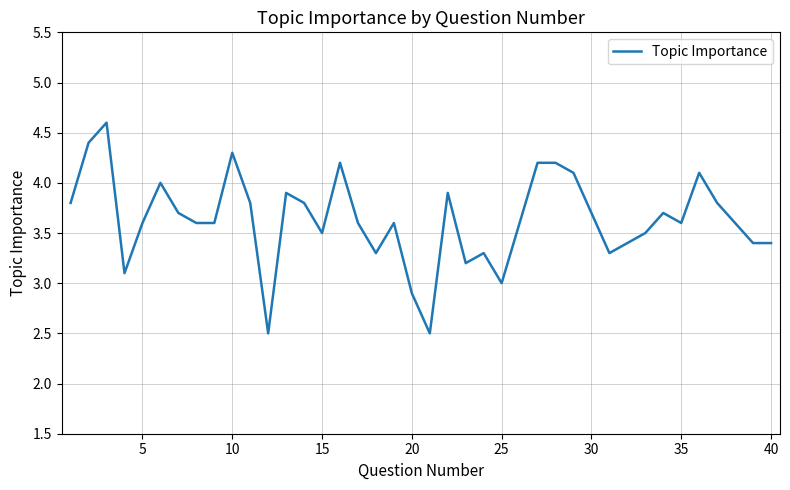

True or false: there are more than 2 points higher than both neighbors.

True